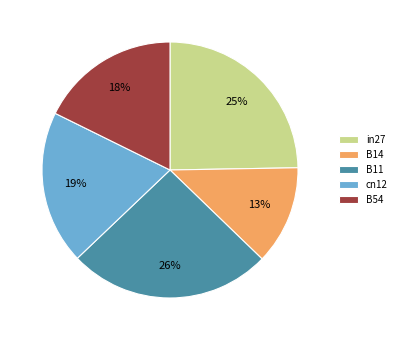

Rank the categories by value from highest to lowest.

B11, in27, cn12, B54, B14